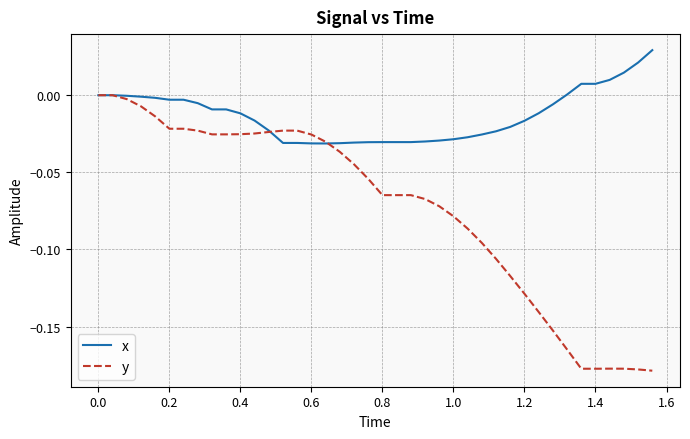

List the series in order of their peak value, highest first.

x, y